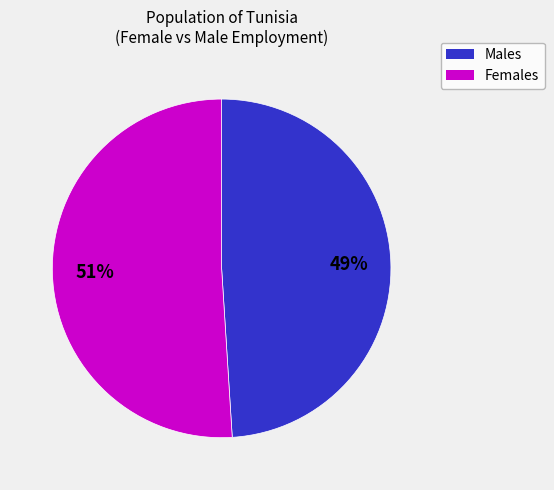

Does any single category account for the majority?

Yes